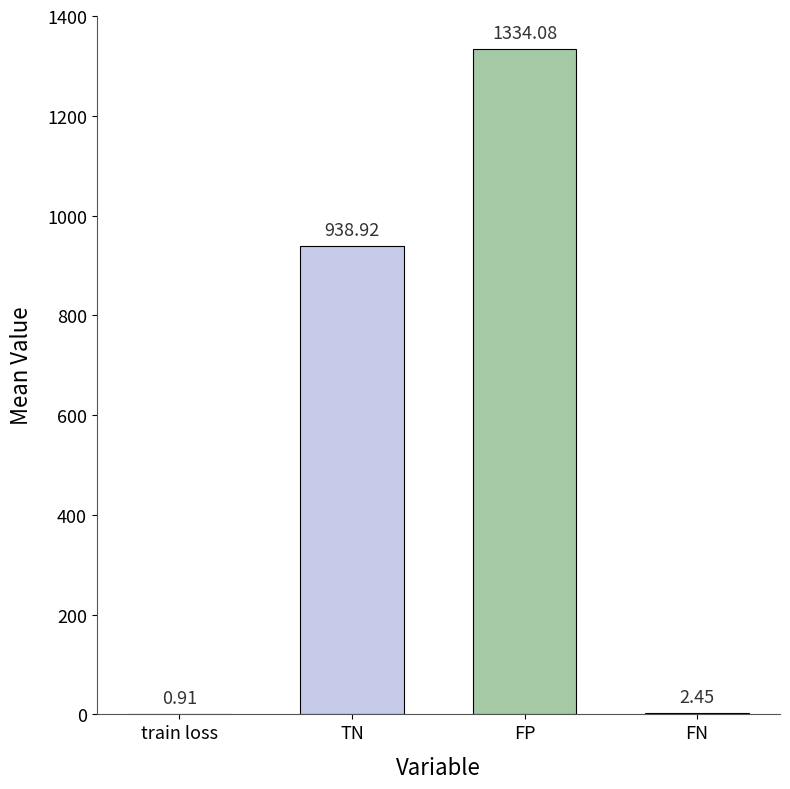

What is the sum of the values at train loss and FP?

1335.0